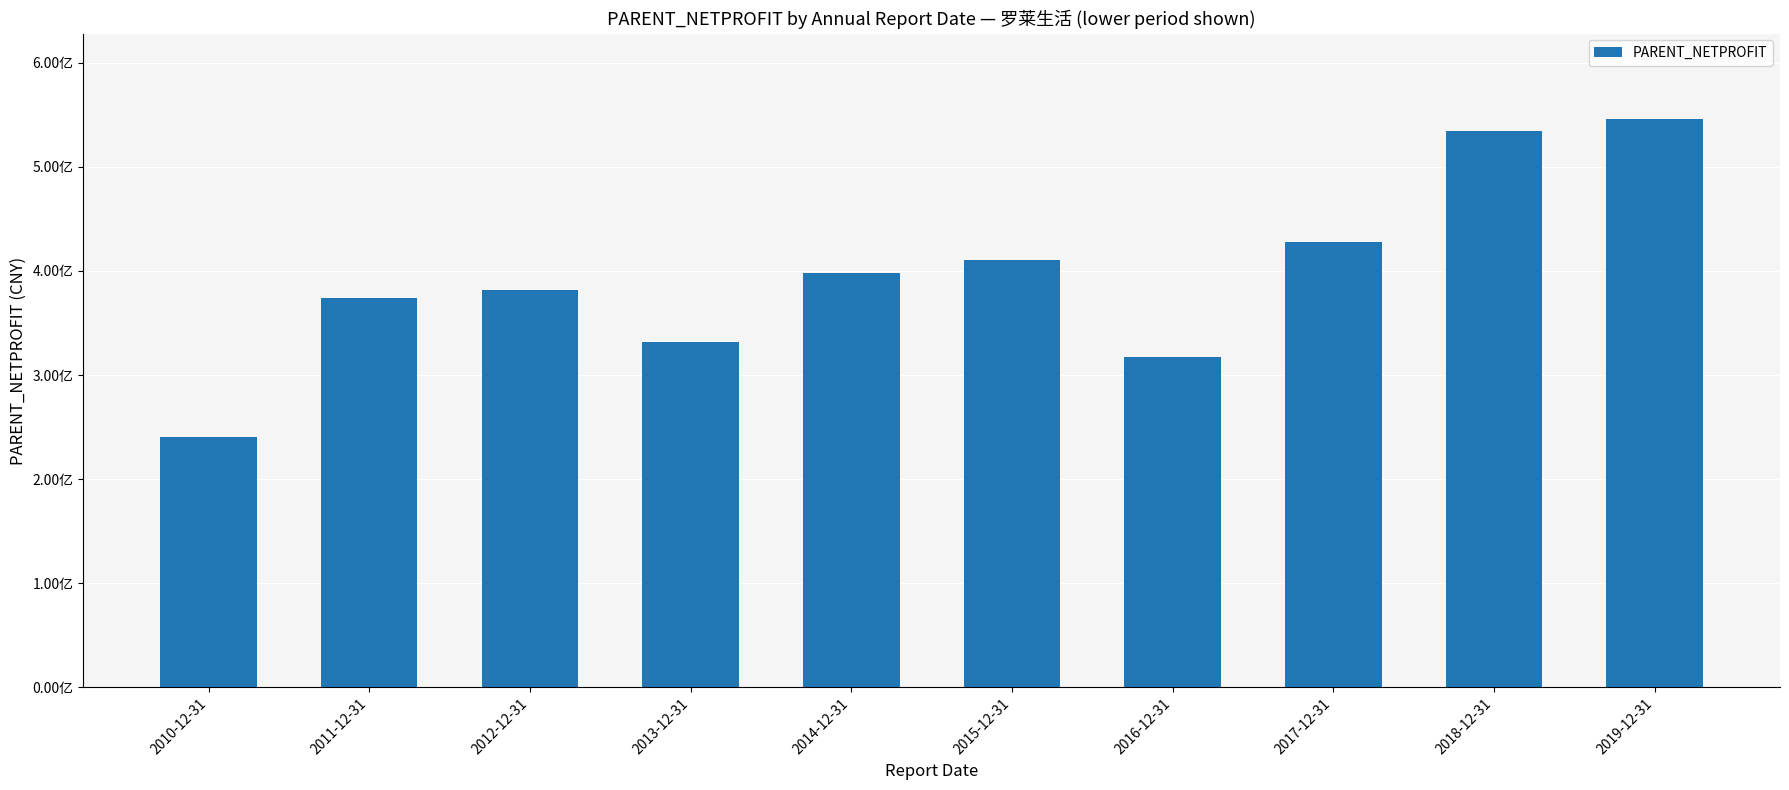

Reading right to left, extract all data points from this chart.

2019-12-31=546075460.2	2018-12-31=534524240.5	2017-12-31=427876997.1	2016-12-31=317296870.9	2015-12-31=410088318.6	2014-12-31=398089770.1	2013-12-31=332154652.1	2012-12-31=382086766.8	2011-12-31=374010138.2	2010-12-31=240873496.9